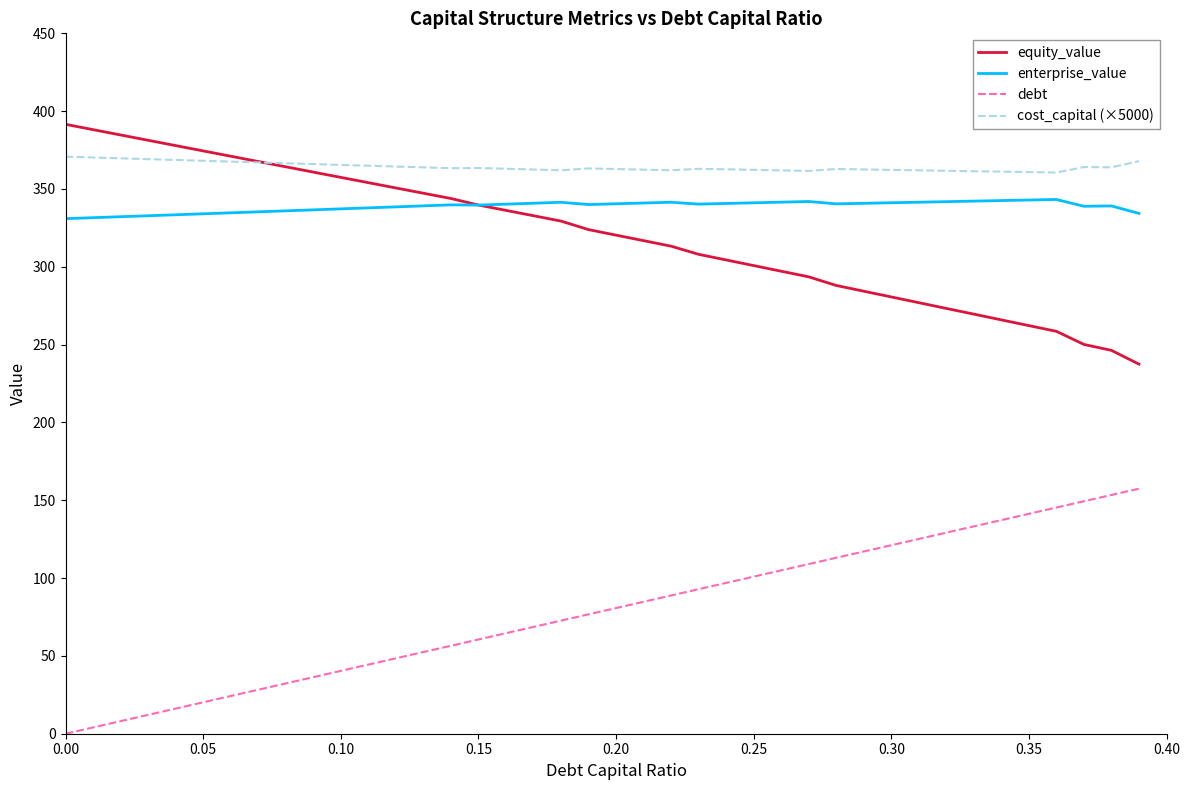

What is the minimum value for enterprise_value?

330.9